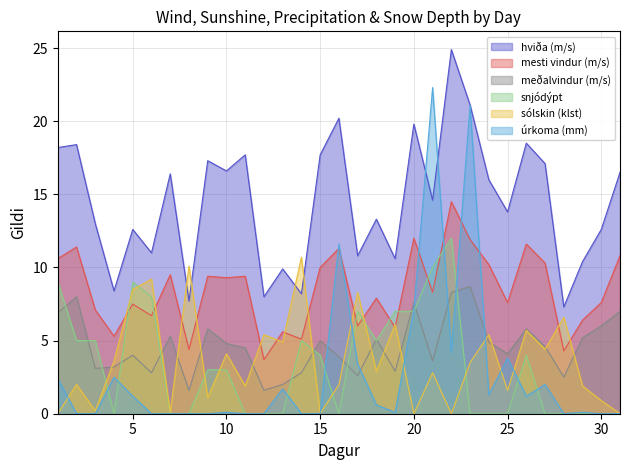

How many categories are shown in the chart?

31